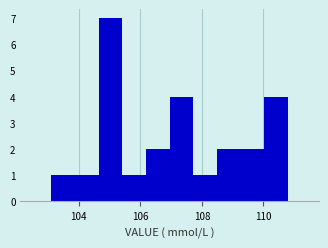

Around what value on the x-axis is the tallest bar? Give the approximate position of its centre, as read against the axis.

105.0